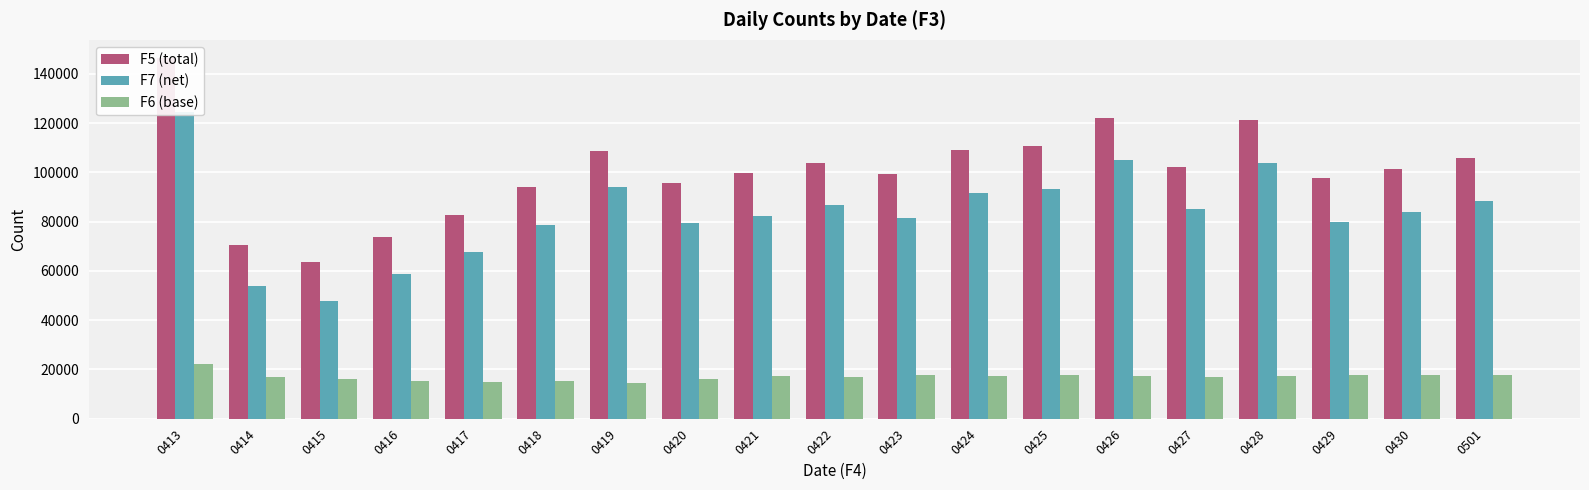

What value does the F7 (net) series have at 0417, to the nearest 100?

67700